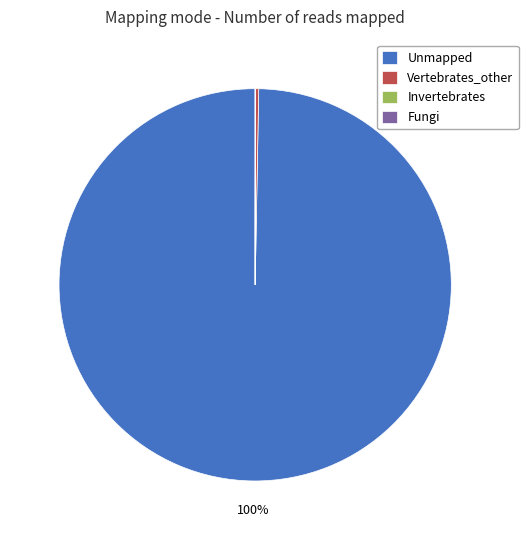

To the nearest percent, what is the difference between the largest and smallest slice percentages?

100%